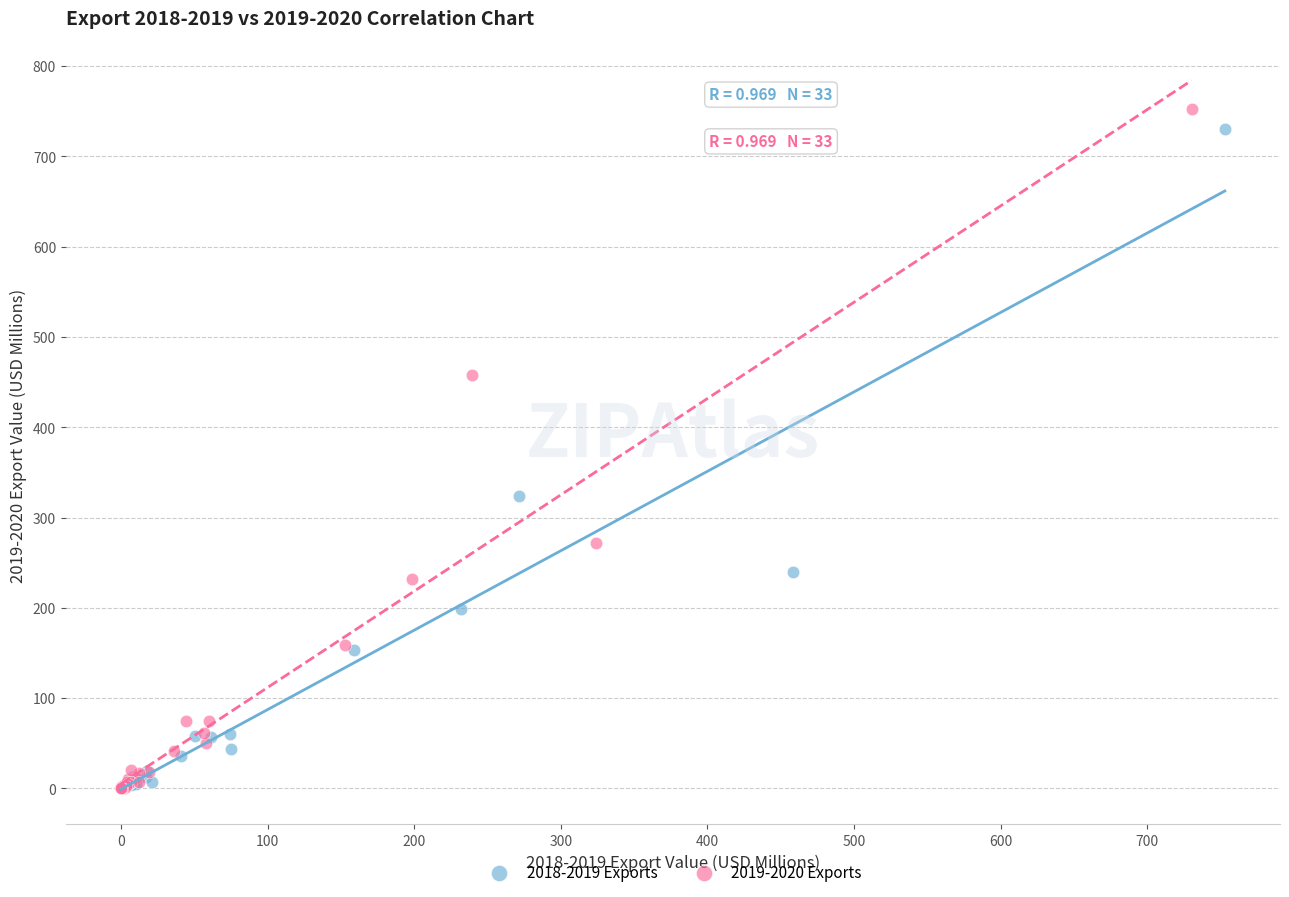

Which series has the largest Y range (max minus min)?

2019-2020 Exports